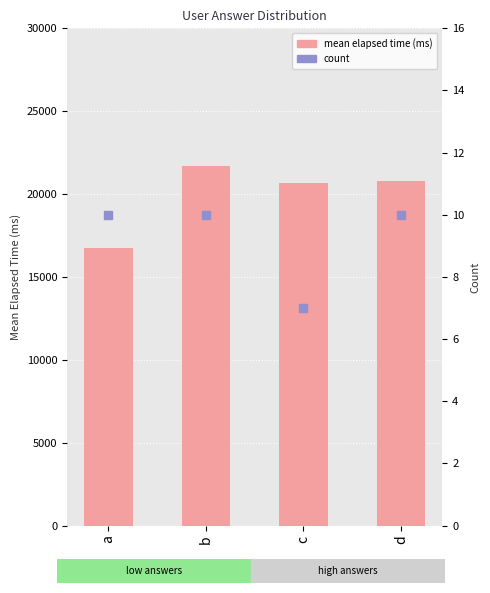

At how many categories does at least one series exceed 6110?

4